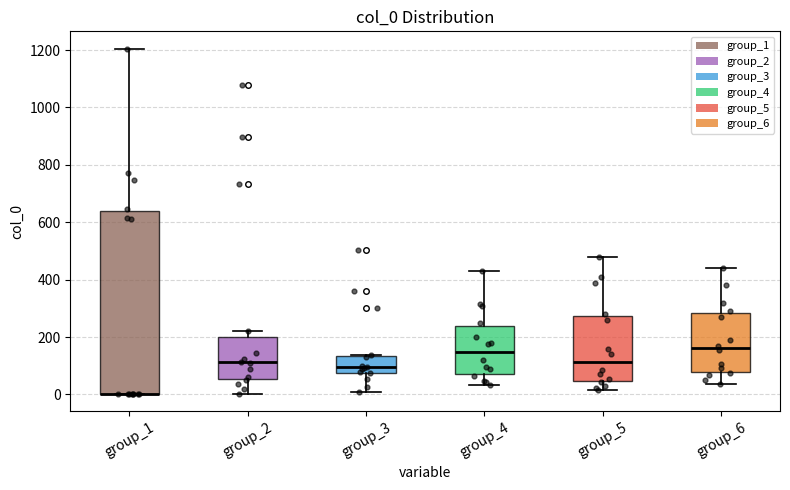

Reading left to right, transcribe this box plot: for each box, give where its median line is, the range the box spans, and where its two whiskers end, as read against the y-axis. The values are not printed on the chart, so give them approximately, as read against the axis.

group_1: median 0 (drawn on the box's lower edge), box 0 to 640, whiskers 0 to 1200
group_2: median 120, box 60 to 200, whiskers 0 to 220
group_3: median 100, box 80 to 140, whiskers 0 to 140
group_4: median 140, box 80 to 240, whiskers 40 to 440
group_5: median 120, box 40 to 280, whiskers 20 to 480
group_6: median 160, box 80 to 280, whiskers 40 to 440